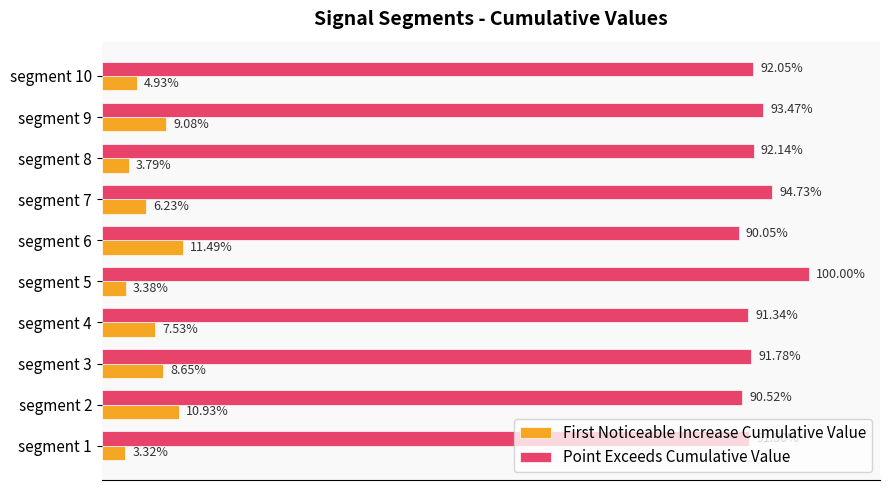

What are all the series names shown in the legend?

First Noticeable Increase Cumulative Value, Point Exceeds Cumulative Value